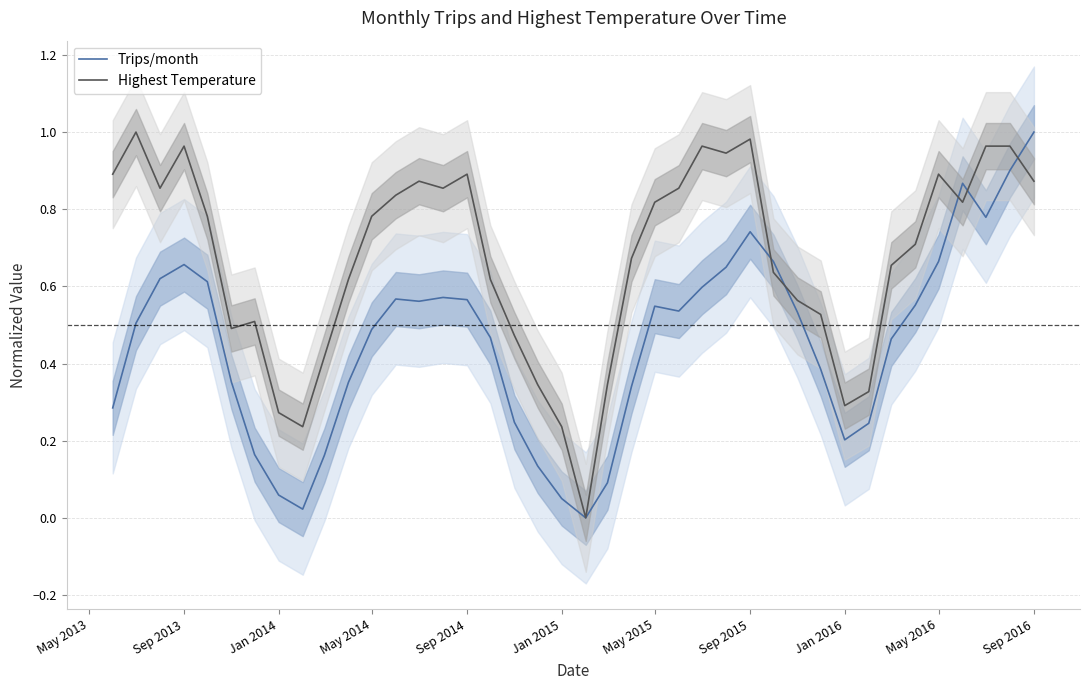

At which label does Trips/month reach its peak?

Sep 2016